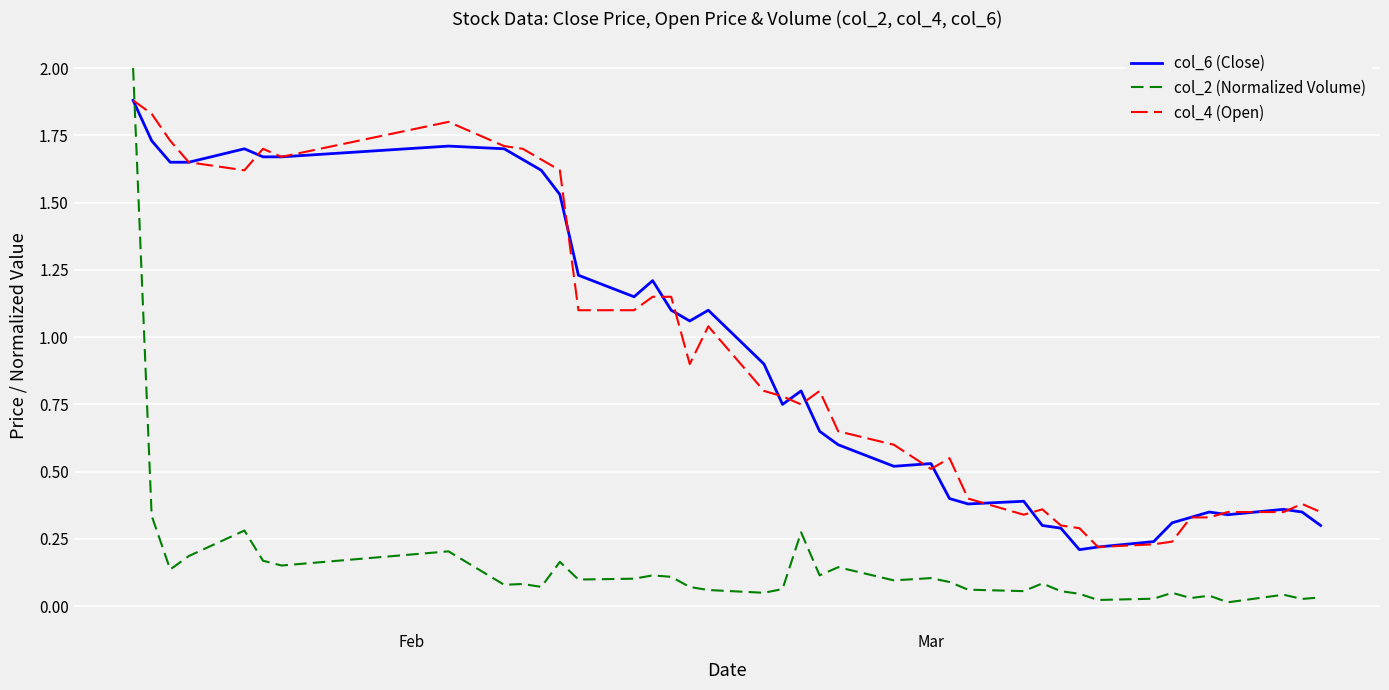

True or false: col_2 (Normalized Volume) and col_6 (Close) cross at least once.

True